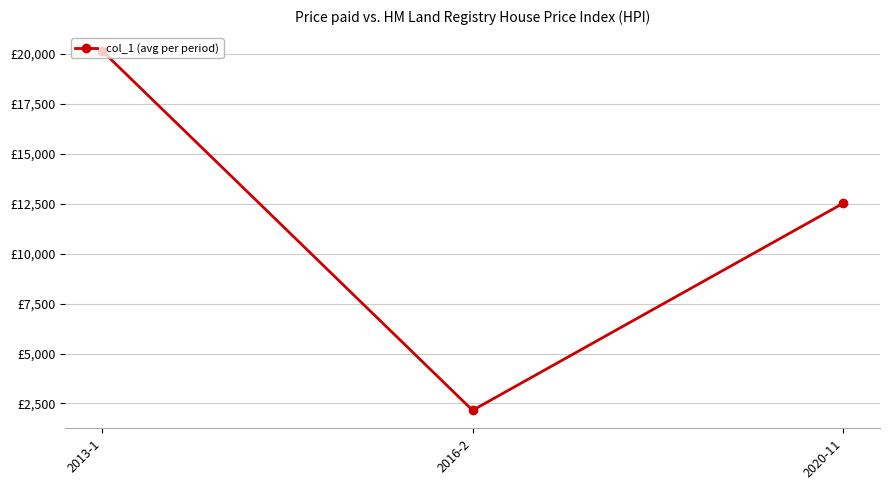

Is this an area chart (filled region under the line)?

No